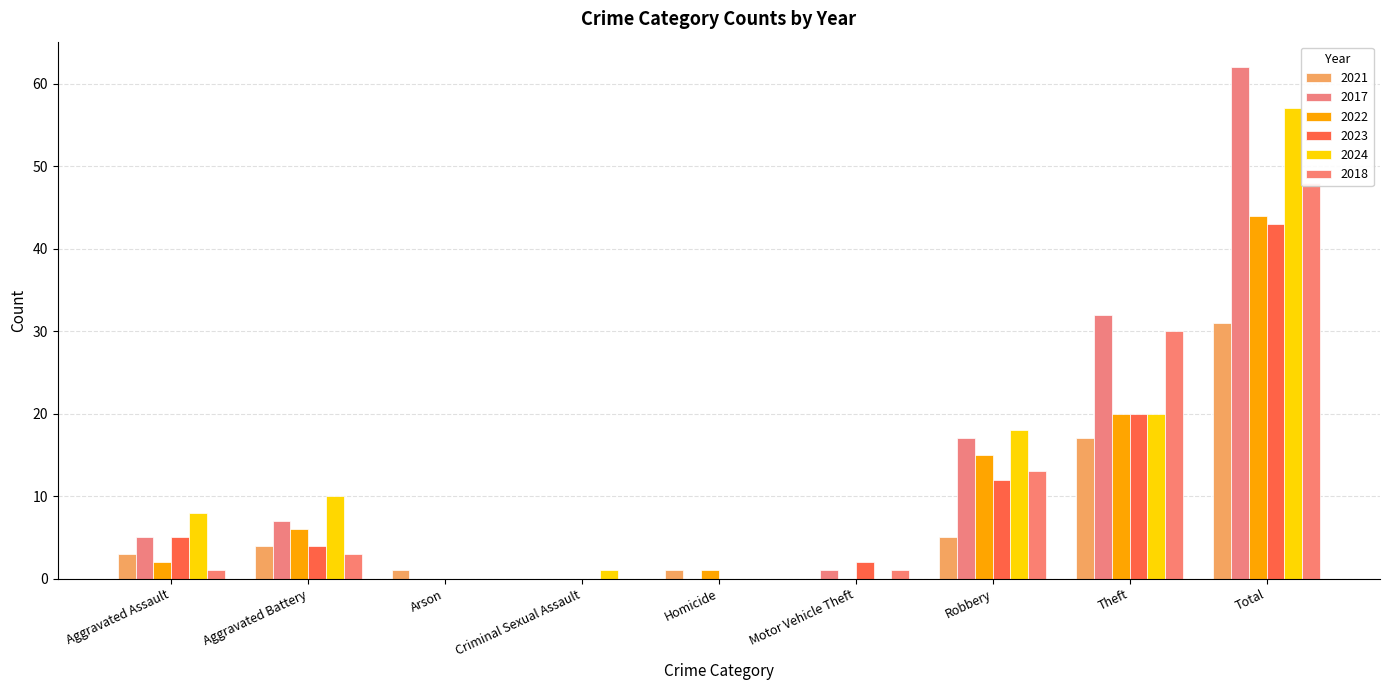

Reading right to left, extract all data points from this chart.

2021: Total=31	Theft=17	Robbery=5	Motor Vehicle Theft=0	Homicide=1	Criminal Sexual Assault=0	Arson=1	Aggravated Battery=4	Aggravated Assault=3
2017: Total=62	Theft=32	Robbery=17	Motor Vehicle Theft=1	Homicide=0	Criminal Sexual Assault=0	Arson=0	Aggravated Battery=7	Aggravated Assault=5
2022: Total=44	Theft=20	Robbery=15	Motor Vehicle Theft=0	Homicide=1	Criminal Sexual Assault=0	Arson=0	Aggravated Battery=6	Aggravated Assault=2
2023: Total=43	Theft=20	Robbery=12	Motor Vehicle Theft=2	Homicide=0	Criminal Sexual Assault=0	Arson=0	Aggravated Battery=4	Aggravated Assault=5
2024: Total=57	Theft=20	Robbery=18	Motor Vehicle Theft=0	Homicide=0	Criminal Sexual Assault=1	Arson=0	Aggravated Battery=10	Aggravated Assault=8
2018: Total=48	Theft=30	Robbery=13	Motor Vehicle Theft=1	Homicide=0	Criminal Sexual Assault=0	Arson=0	Aggravated Battery=3	Aggravated Assault=1